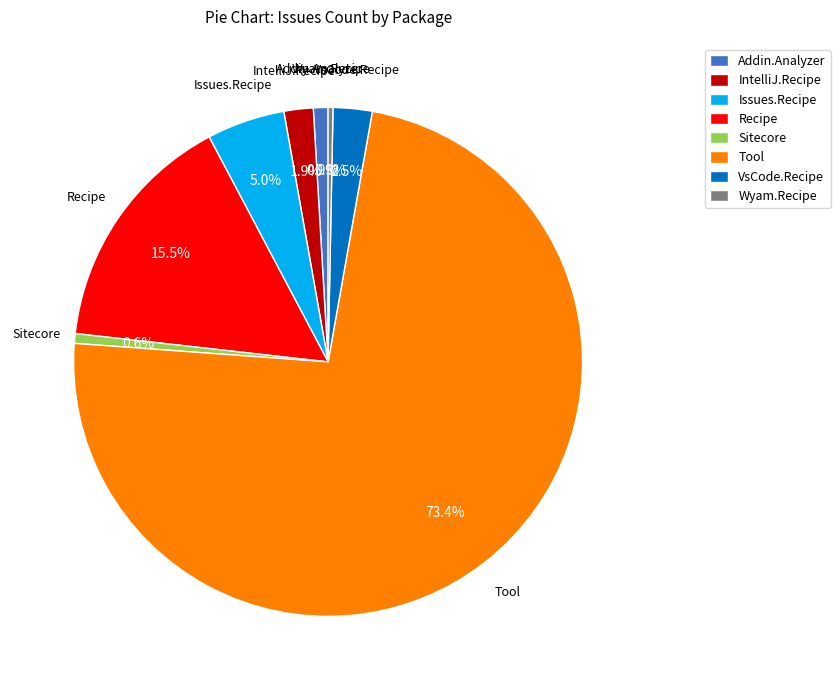

Between Sitecore and Recipe, which is larger?

Recipe